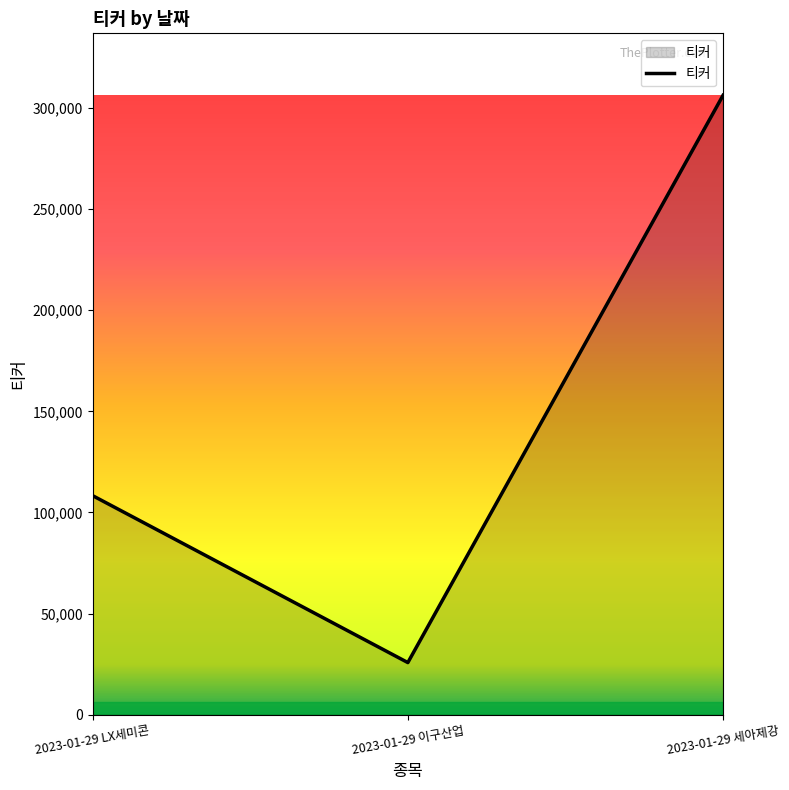

What is the sum of all values?

440340